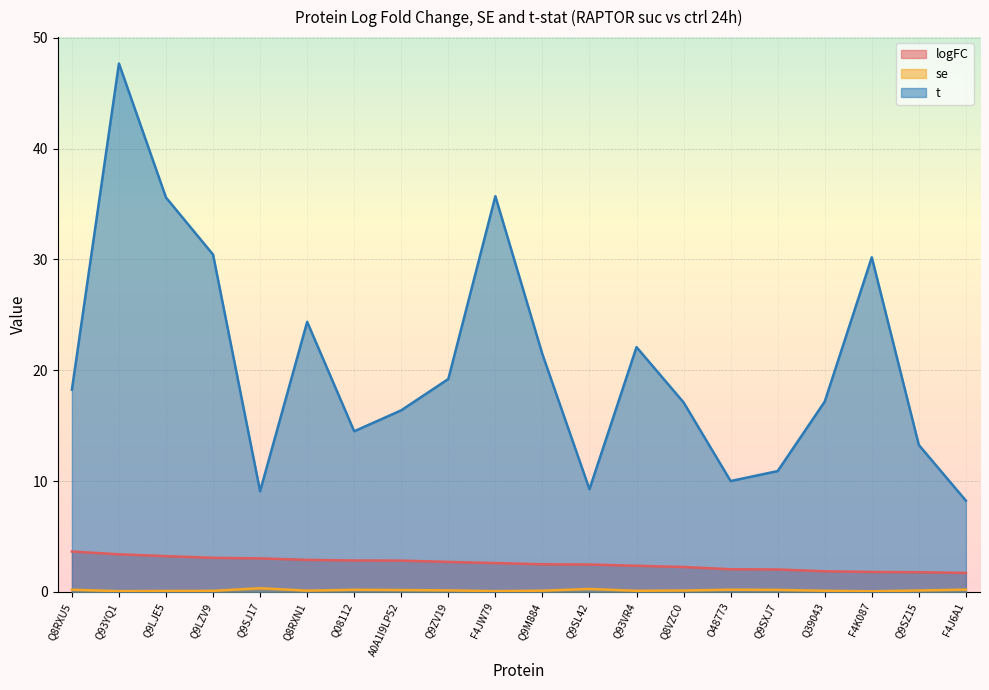

How many data points in logFC are above 2?

16